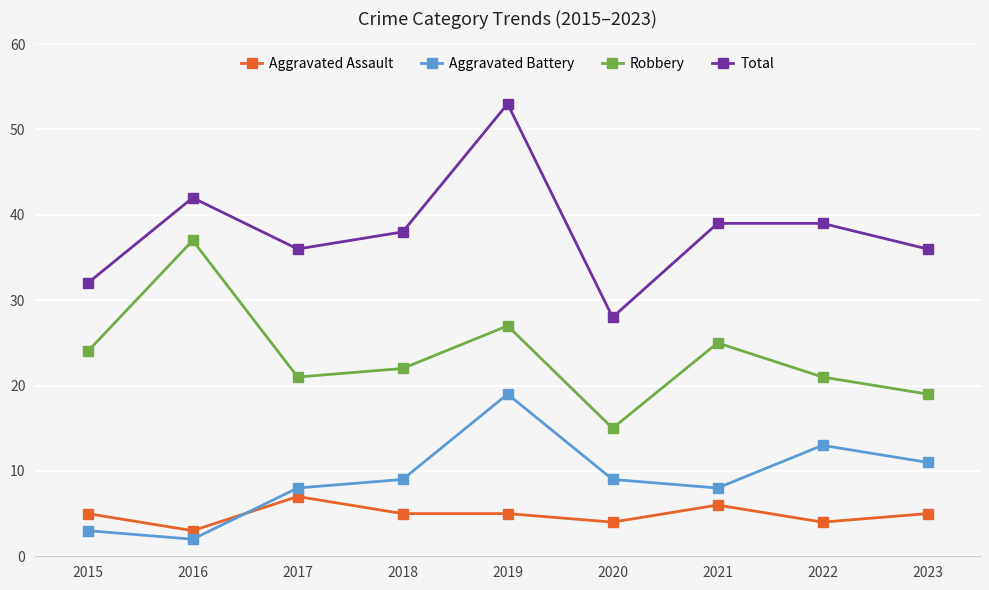

Which series has the largest total across all categories?

Total